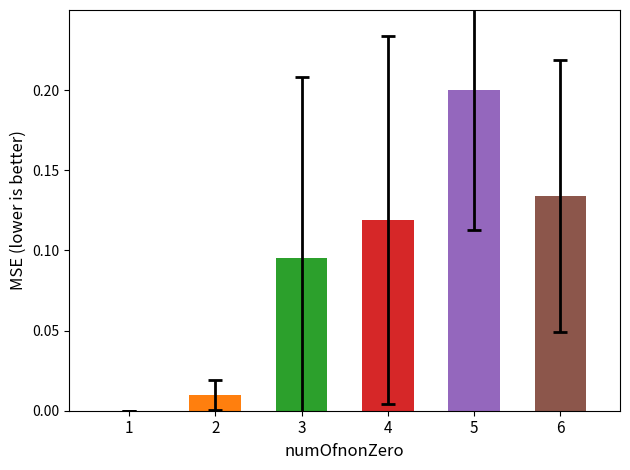

The value at 2 is 0.0. True or false?

False